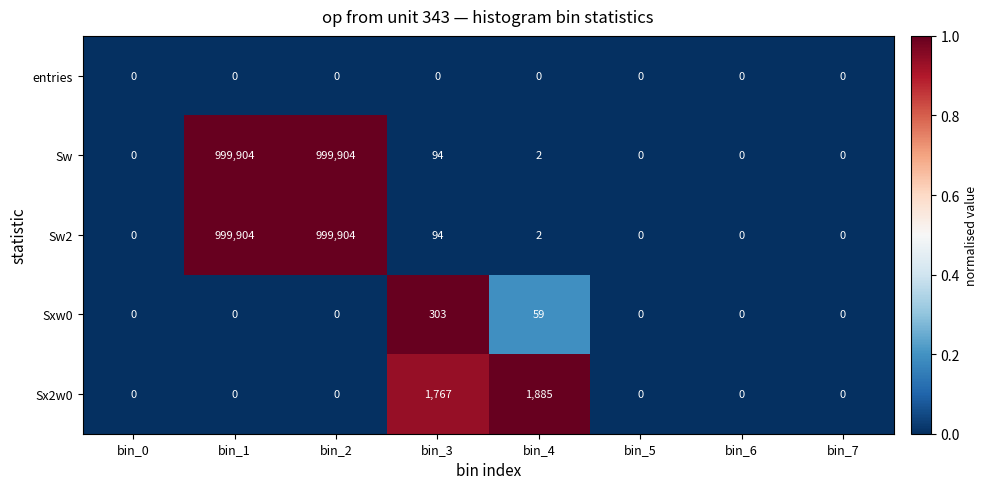

Count the number of data series in this chart.

5